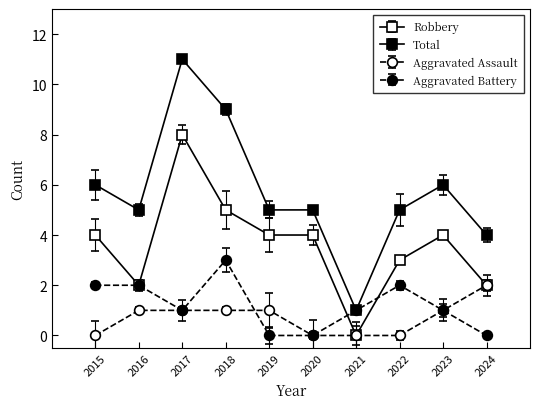

Reading right to left, extract all data points from this chart.

Robbery: 2	4	3	0	4	4	5	8	2	4
Total: 4	6	5	1	5	5	9	11	5	6
Aggravated Assault: 2	1	0	0	0	1	1	1	1	0
Aggravated Battery: 0	1	2	1	0	0	3	1	2	2